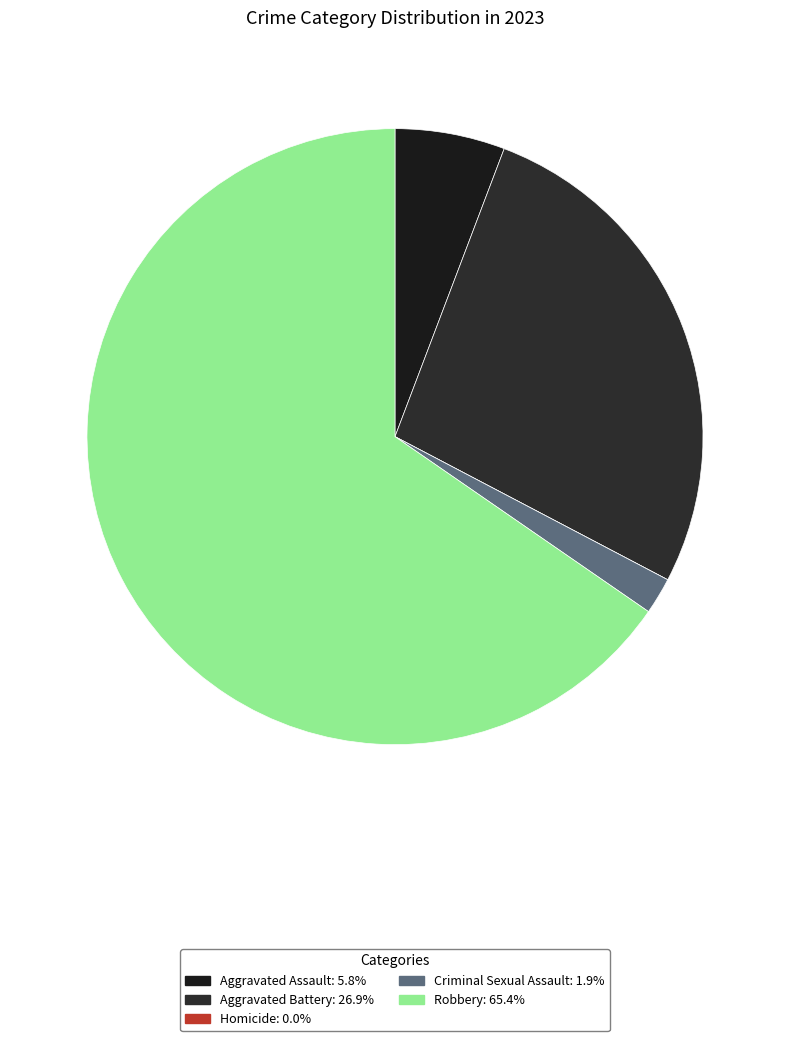

Is there any slice that represents more than half of the pie?

Yes